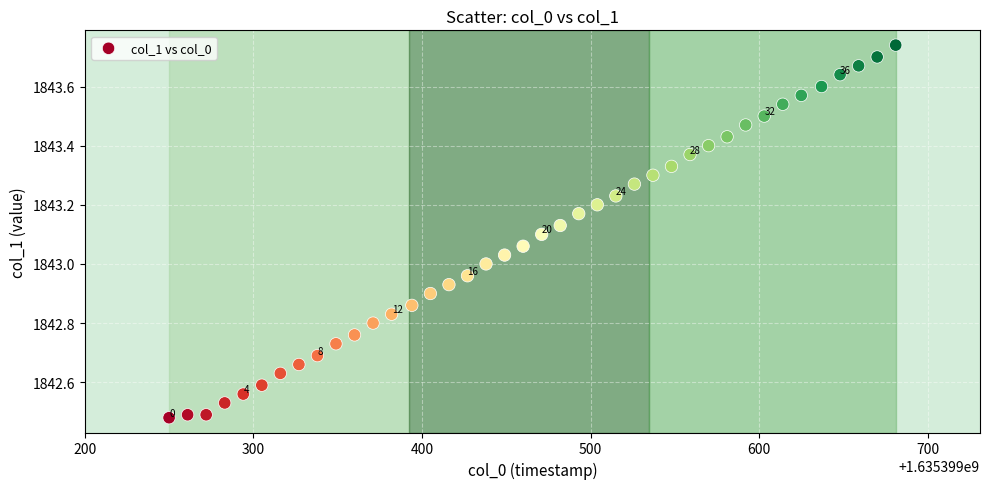

What is the range of X values (max minus min)?

431.0